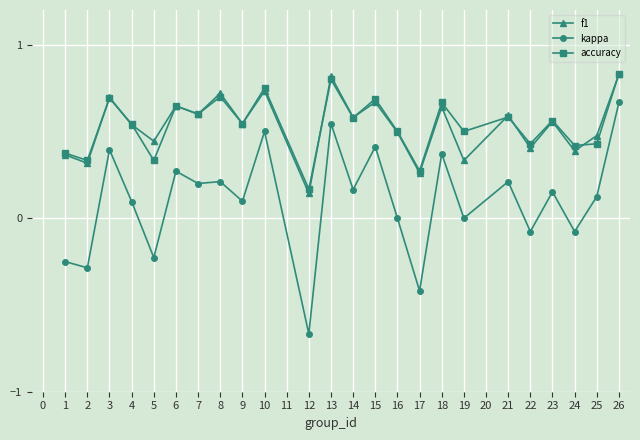

What is the total value across all series at 7?

1.4